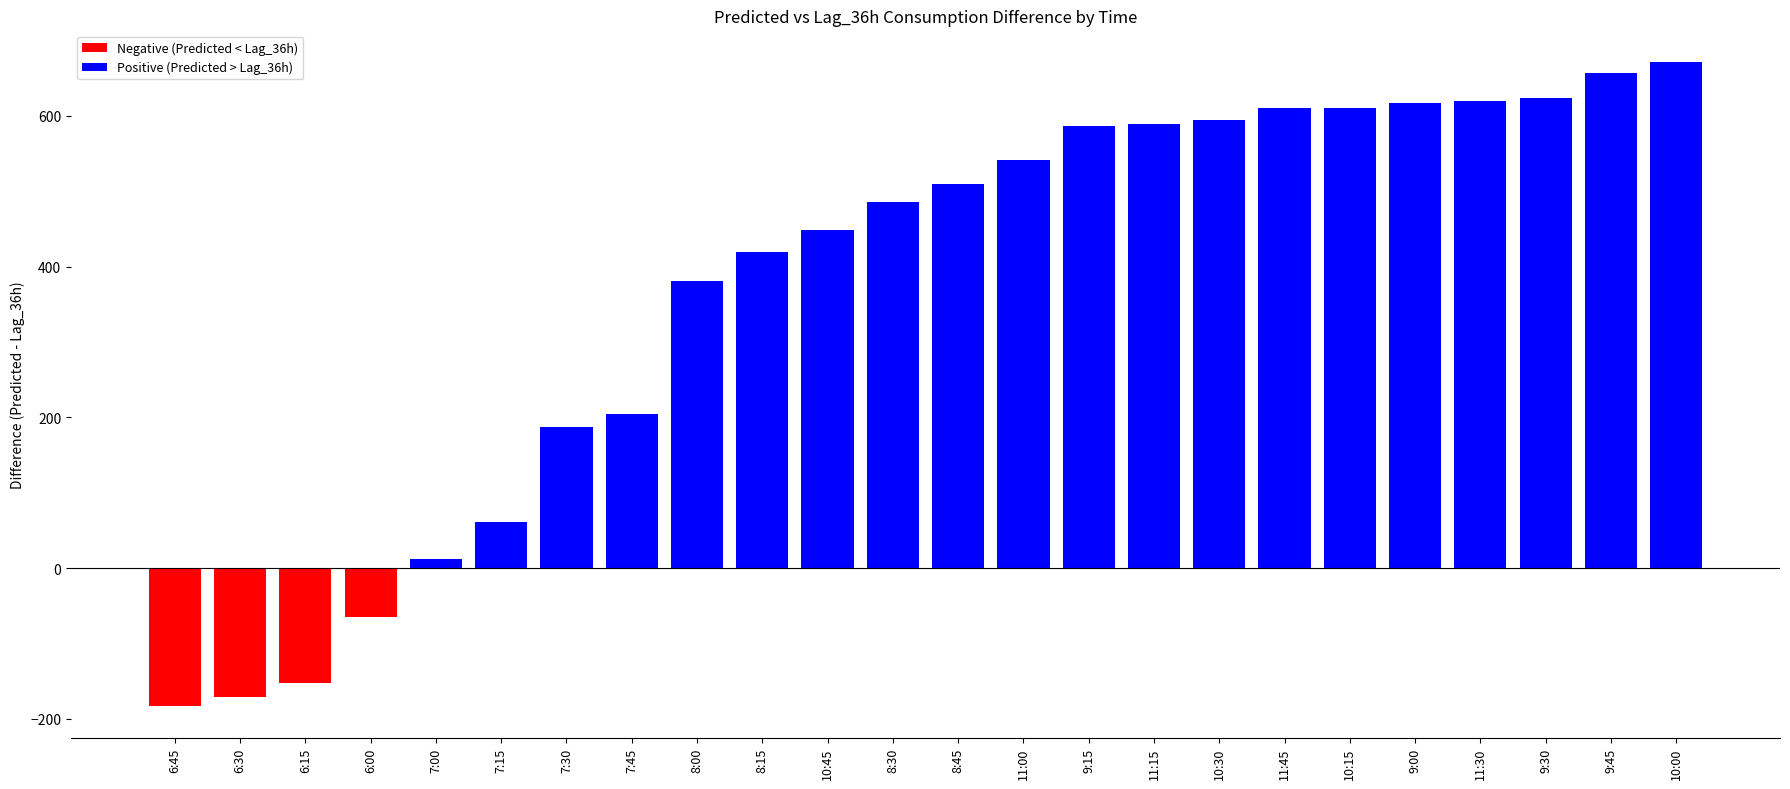

The value at 10:45 is 158.1. True or false?

False